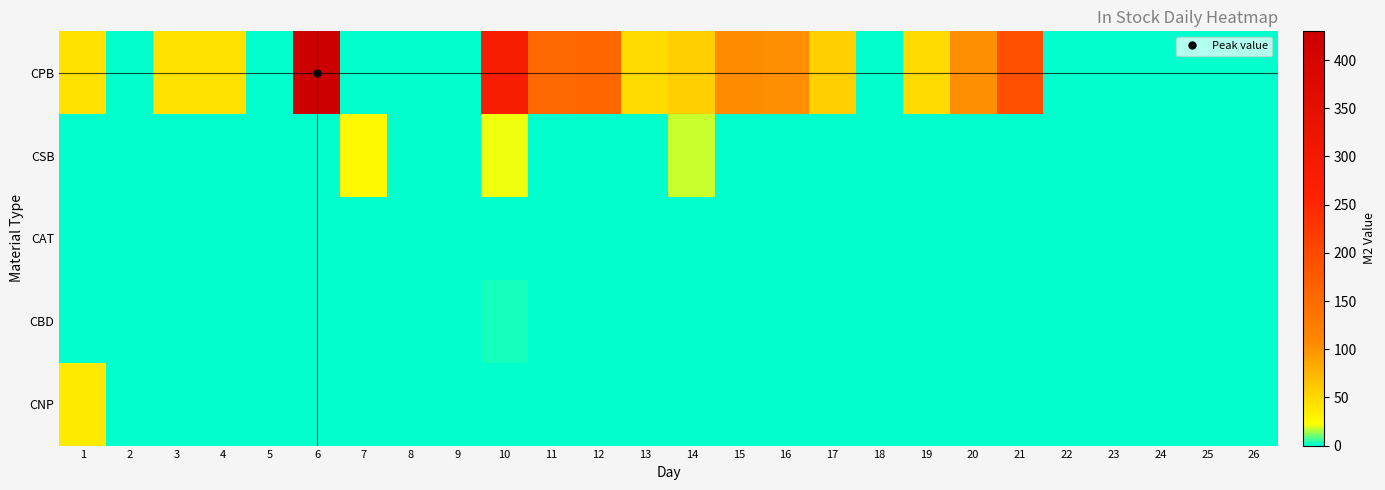

Which category has the highest value across all series?

6